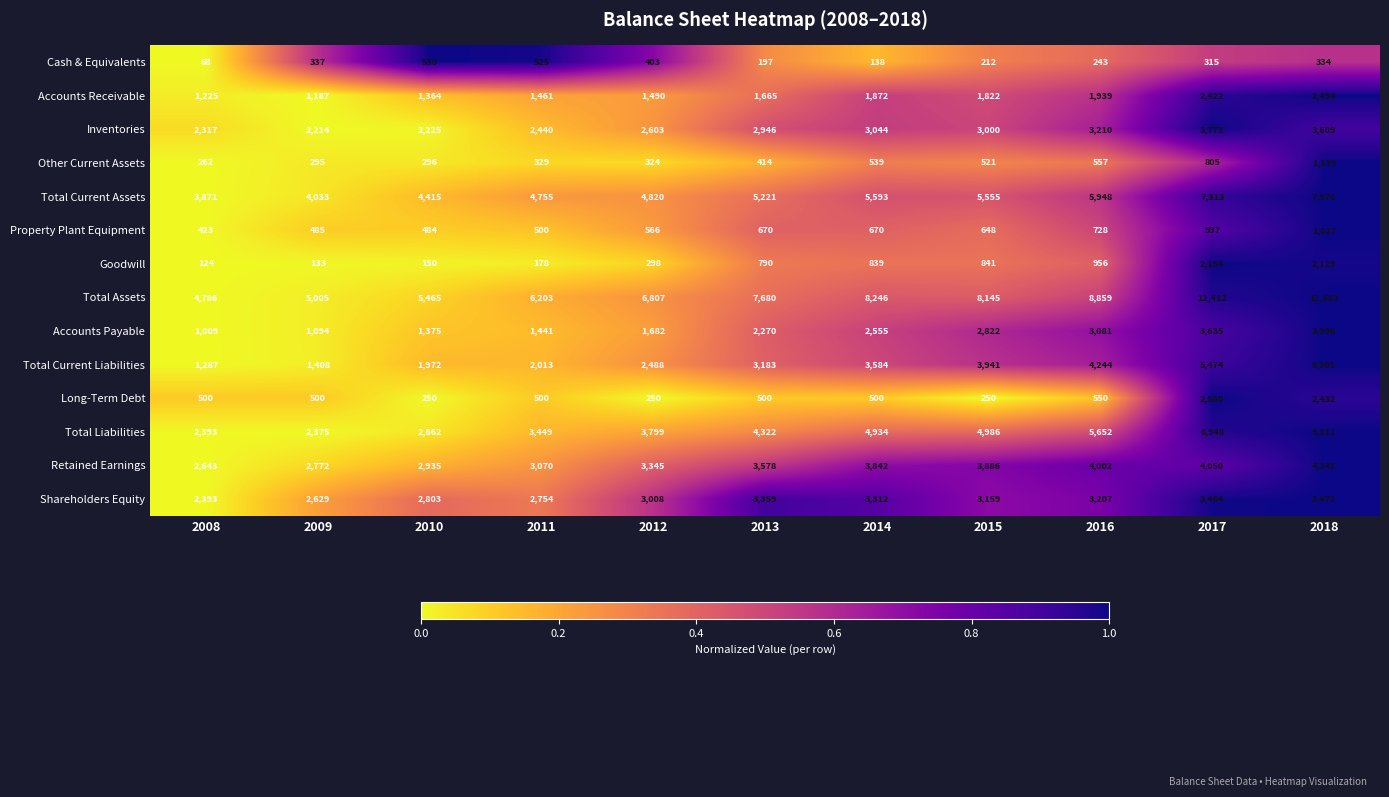

Rank the series by their maximum value, from lowest to highest.

Cash & Equivalents, Property Plant Equipment, Other Current Assets, Goodwill, Accounts Receivable, Long-Term Debt, Shareholders Equity, Inventories, Accounts Payable, Retained Earnings, Total Current Liabilities, Total Current Assets, Total Liabilities, Total Assets